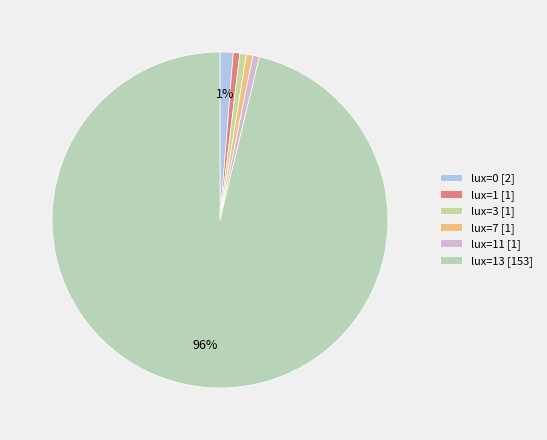

Which slice is the largest?

lux=13 [153]